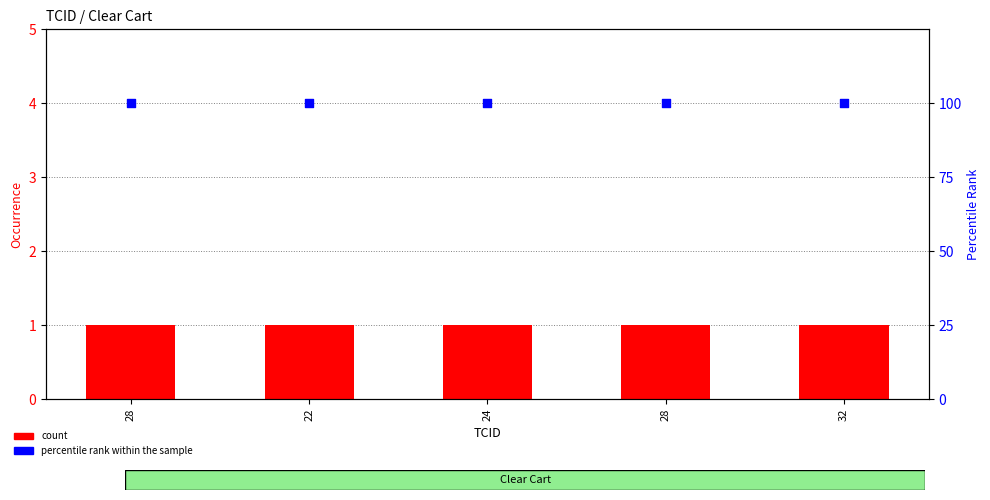

What is the total value across all series at 24?

101